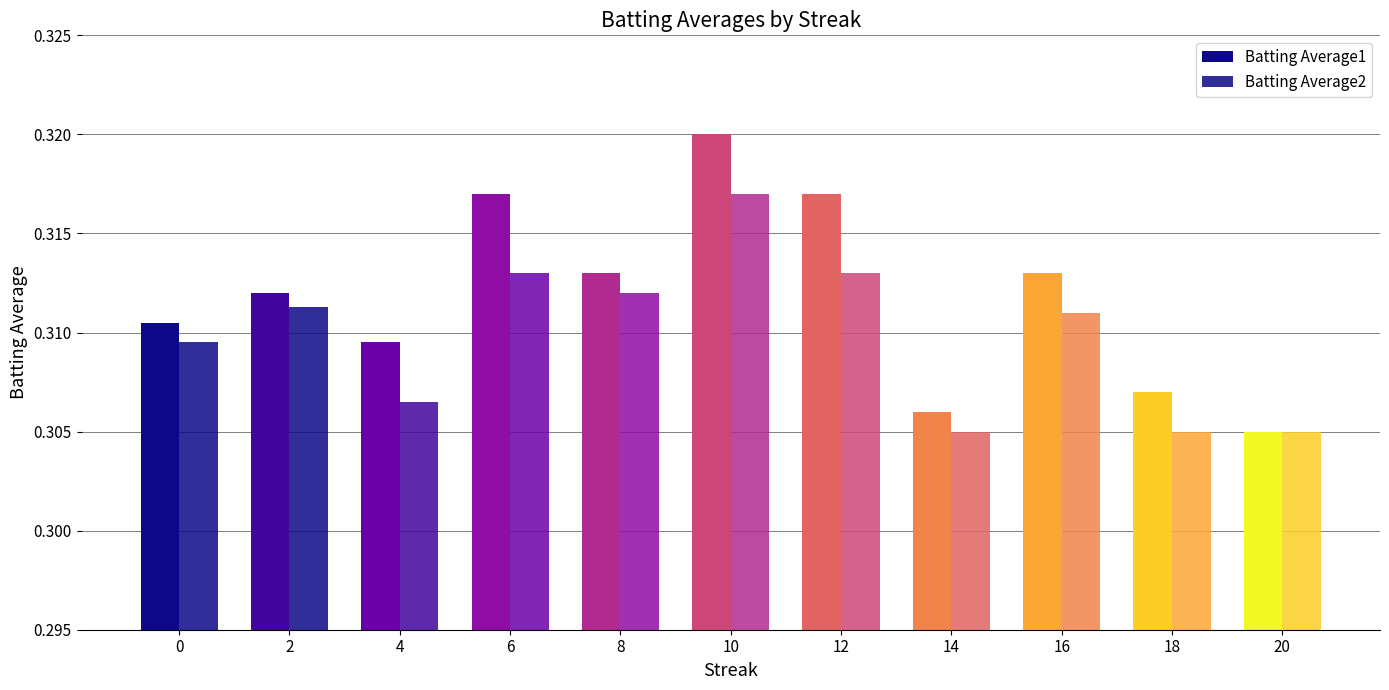

How many bars are there in total?

22